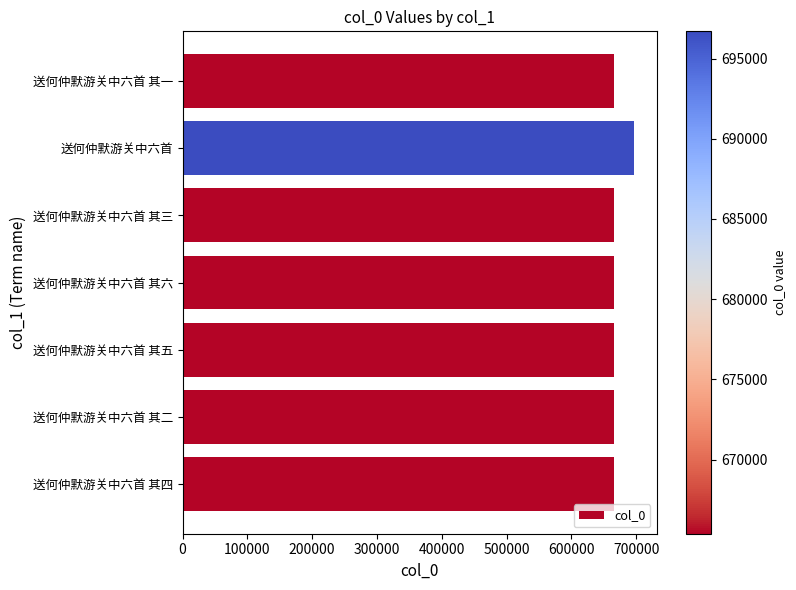

What value does the data have at 送何仲默游关中六首?

696696